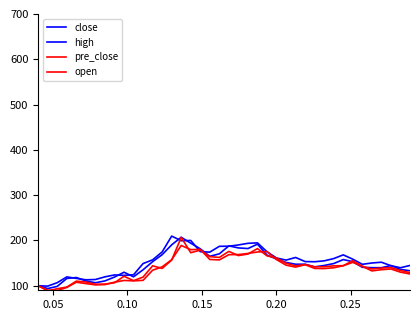

Is this an area chart (filled region under the line)?

No